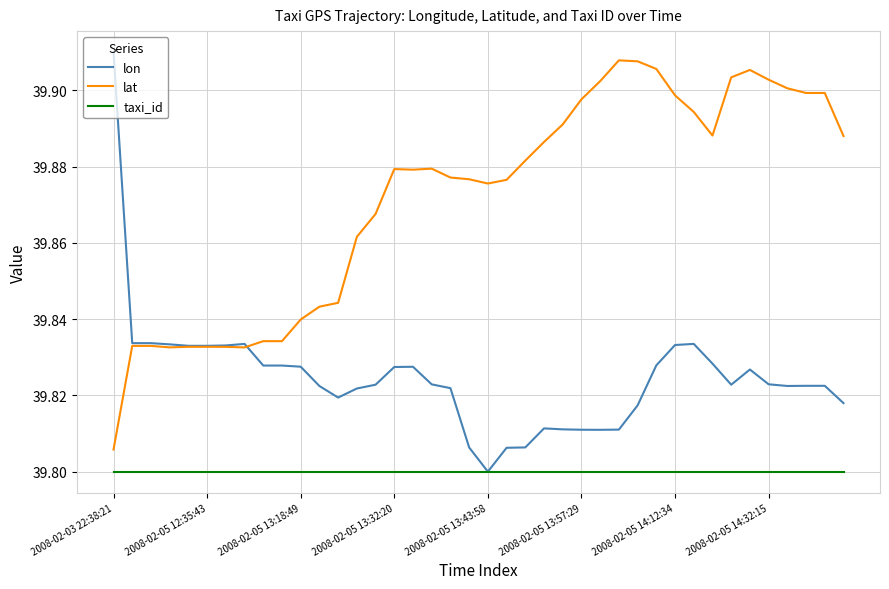

Which series has the largest total across all categories?

lat